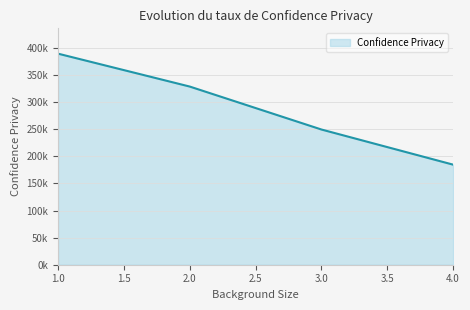

What is the sum of all values?

1152638.6